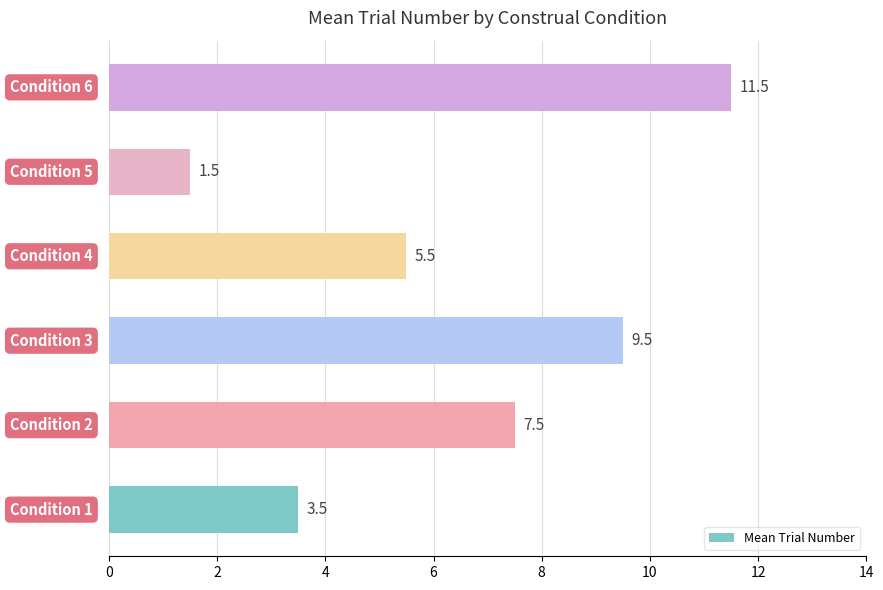

What is the maximum value shown in the chart?

11.5